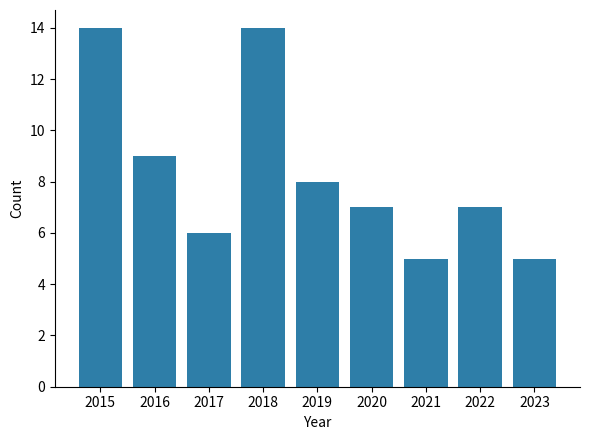

What is the minimum value shown in the chart?

5